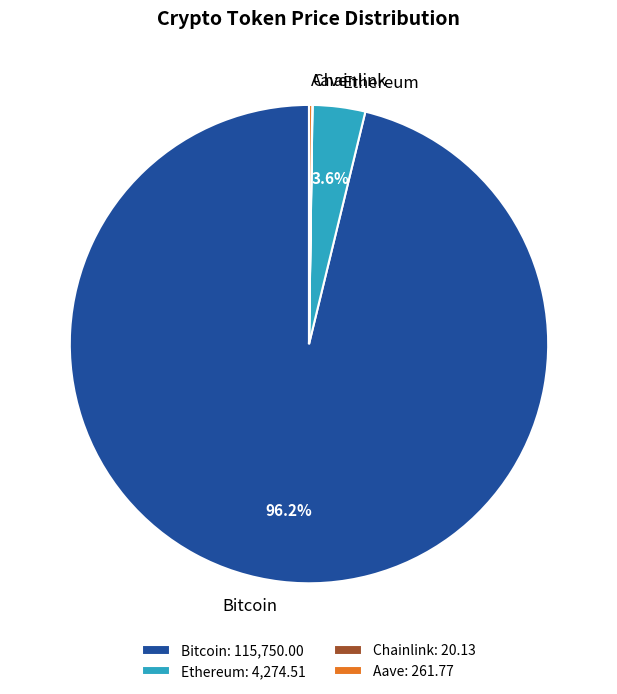

Does any single category account for the majority?

Yes